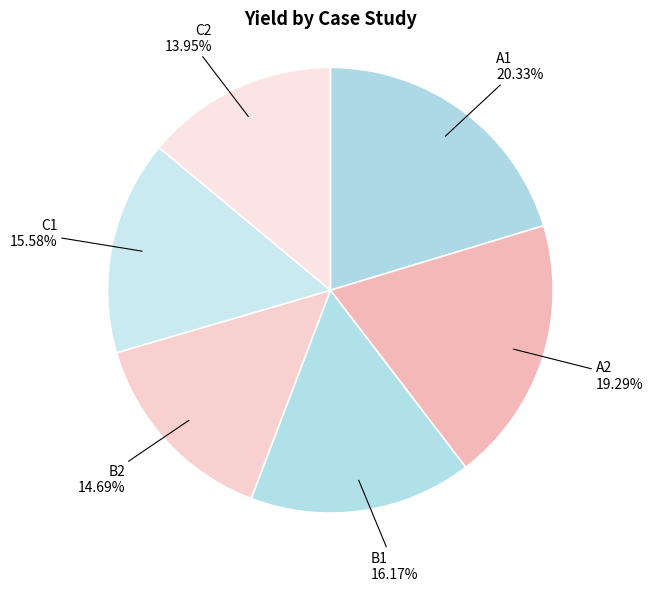

Is there a majority slice in this chart?

No